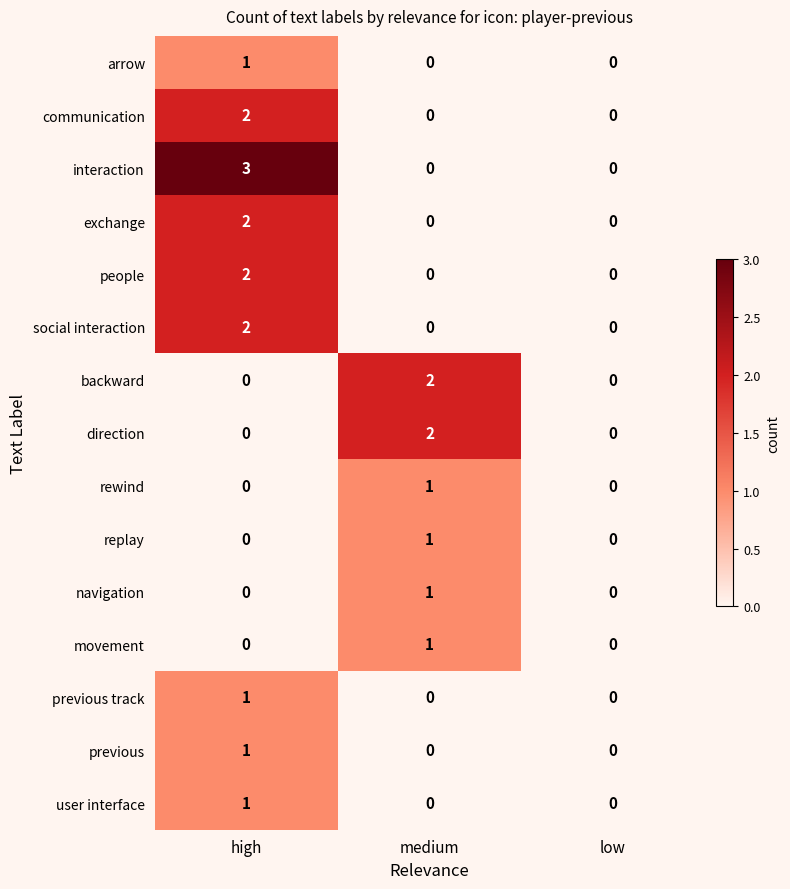

Which category has the highest value in the movement series?

medium